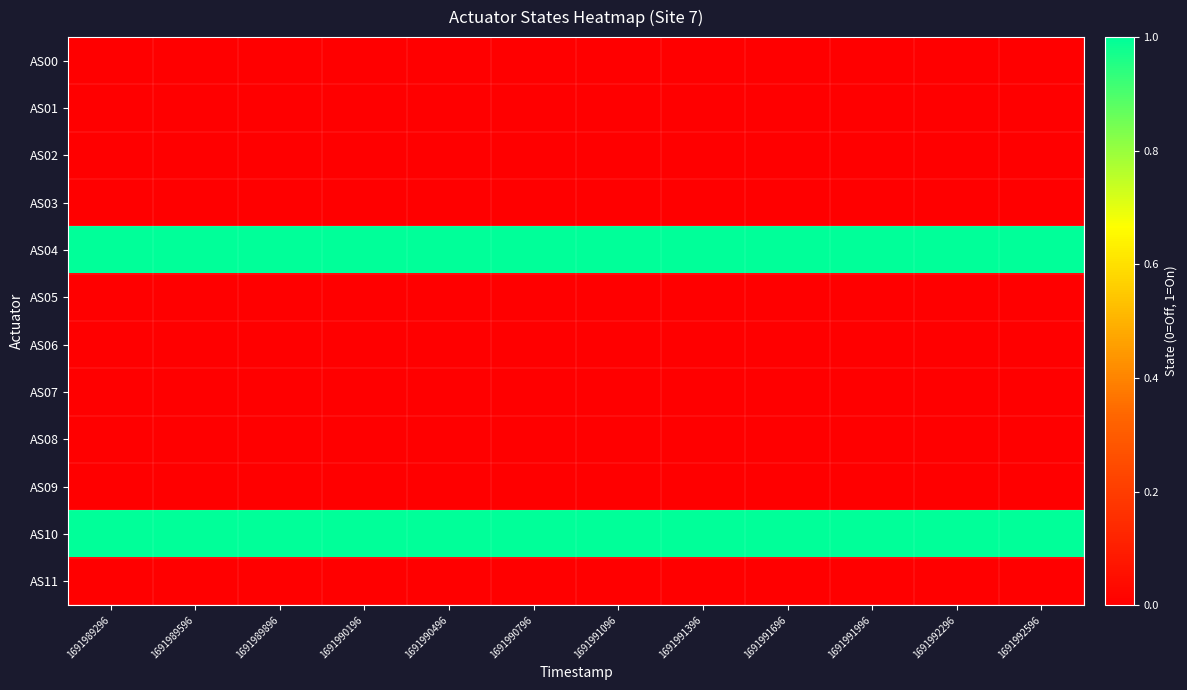

Which series has the largest total across all categories?

AS04